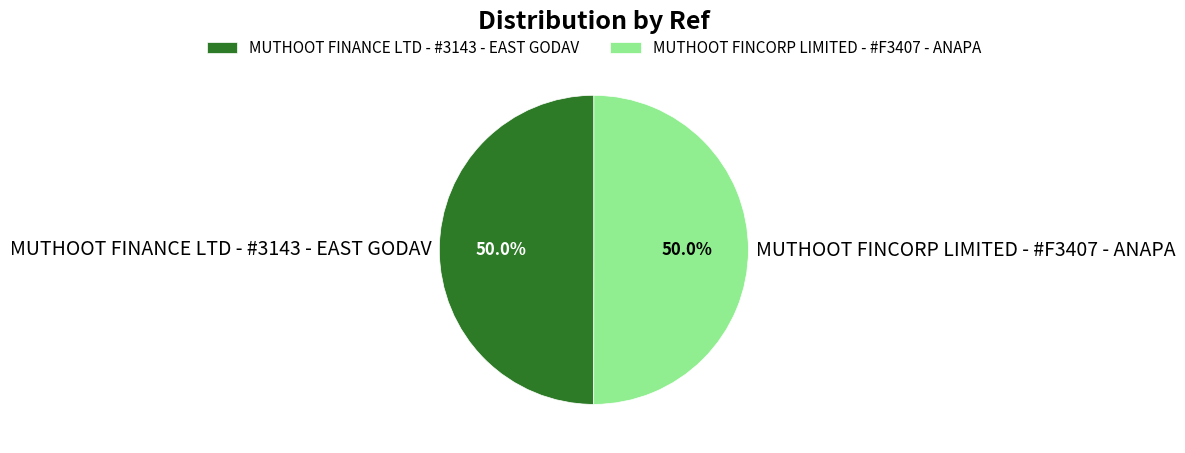

How many segments does this pie chart have?

2